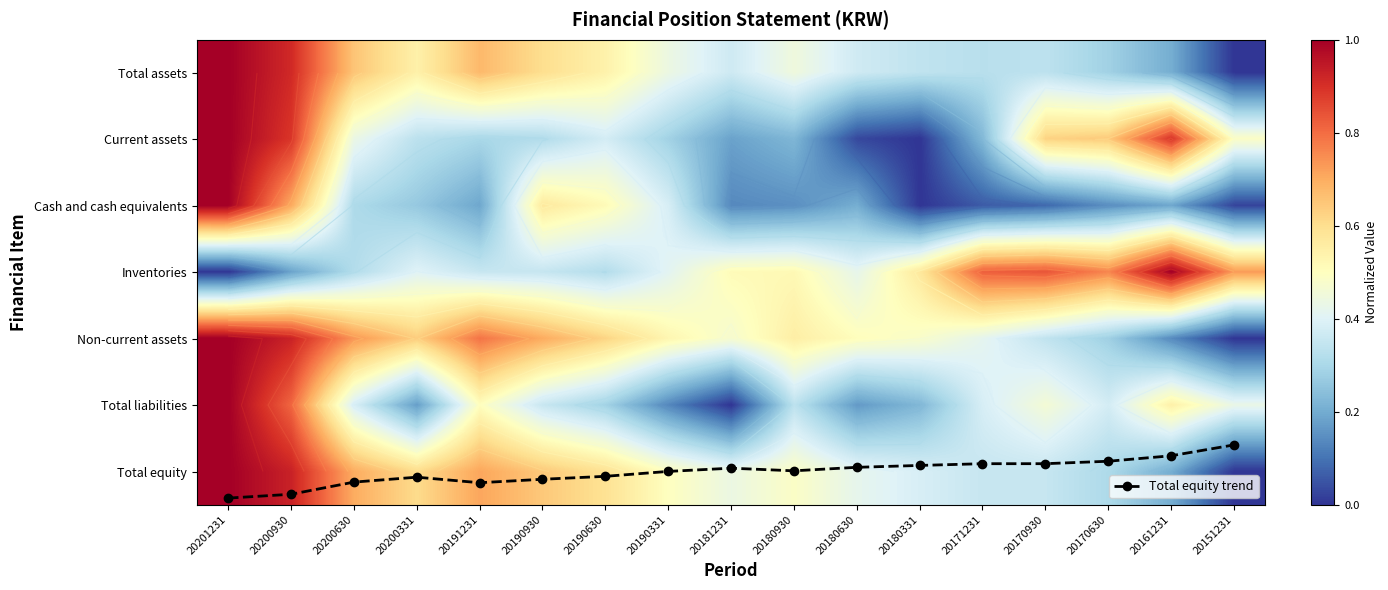

Which series has the largest total across all categories?

Total equity trend